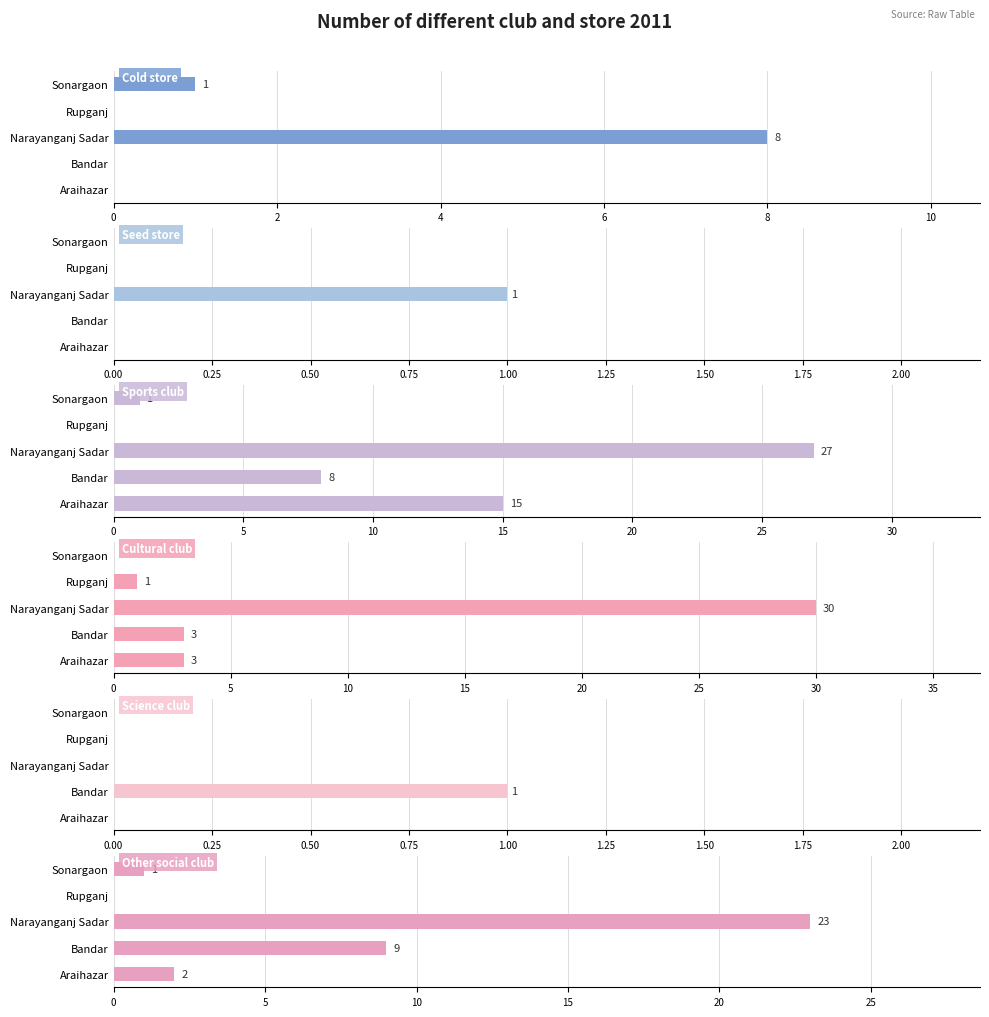

At how many categories does at least one series exceed 11?

2